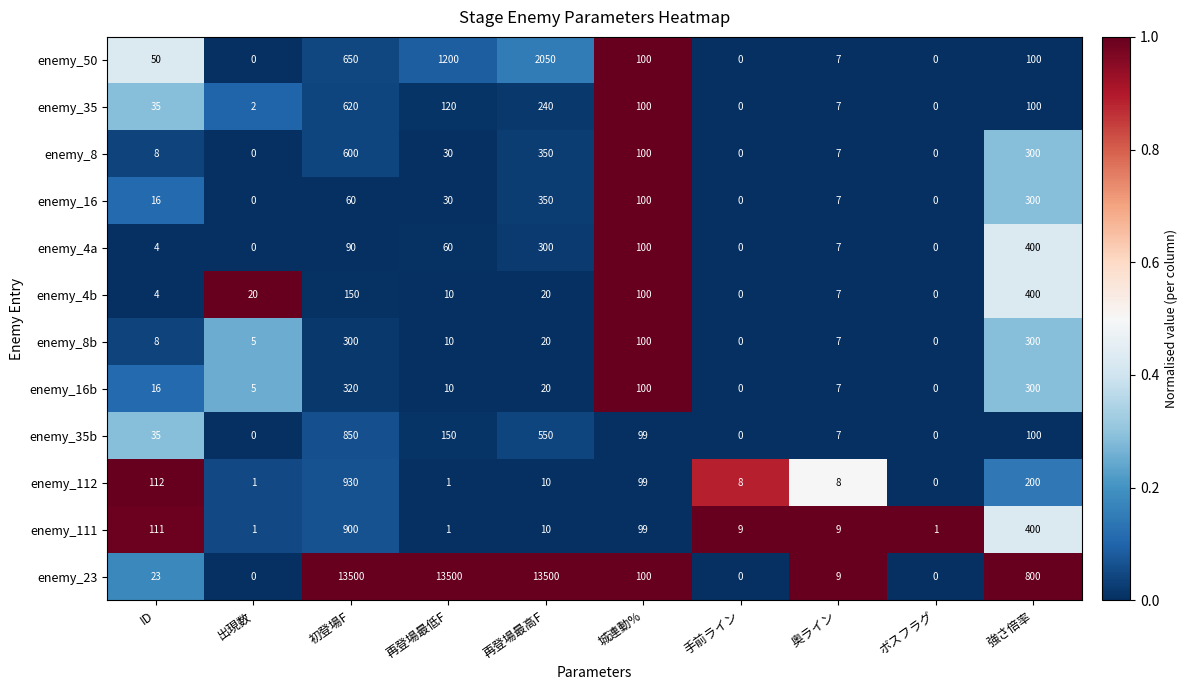

Between 再登場最高F and ボスフラグ, which series saw the biggest shift?

enemy_23